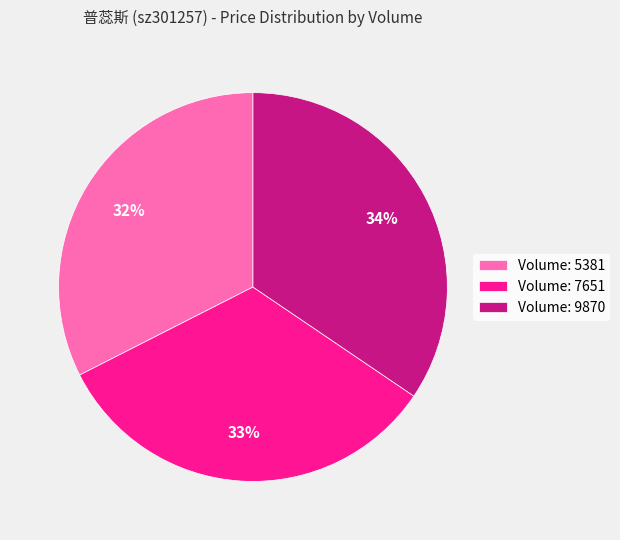

How many segments does this pie chart have?

3